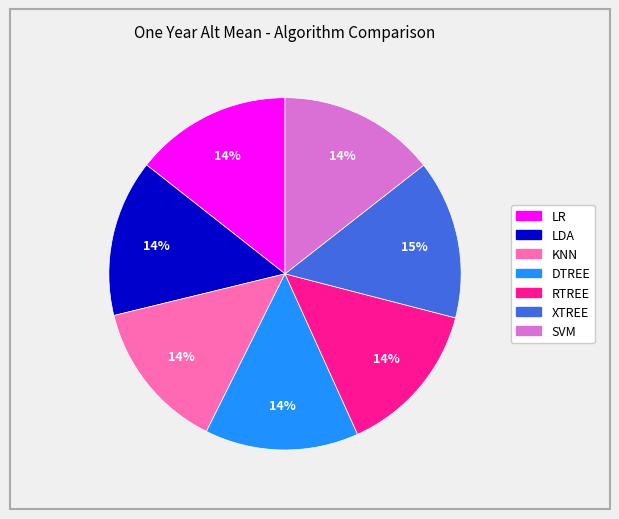

To the nearest percent, what portion does KNN represent?

14%